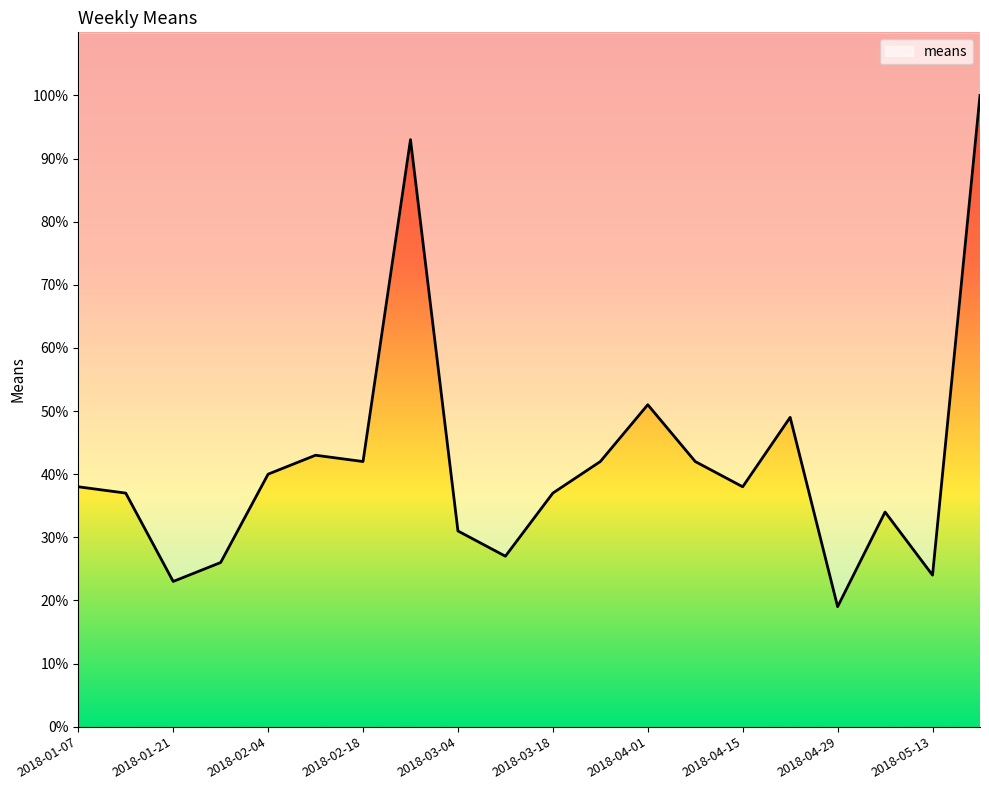

What is the maximum value shown in the chart?

100